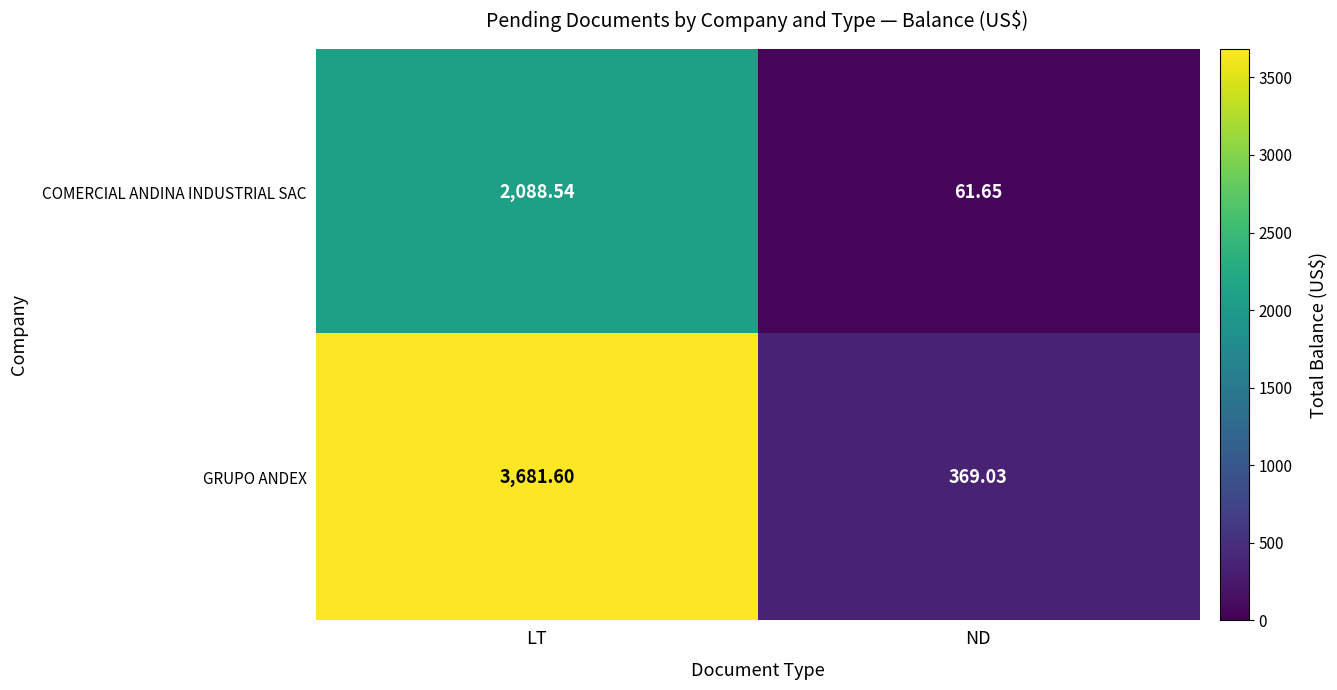

At LT, list the series in order from smallest to largest.

COMERCIAL ANDINA INDUSTRIAL SAC, GRUPO ANDEX